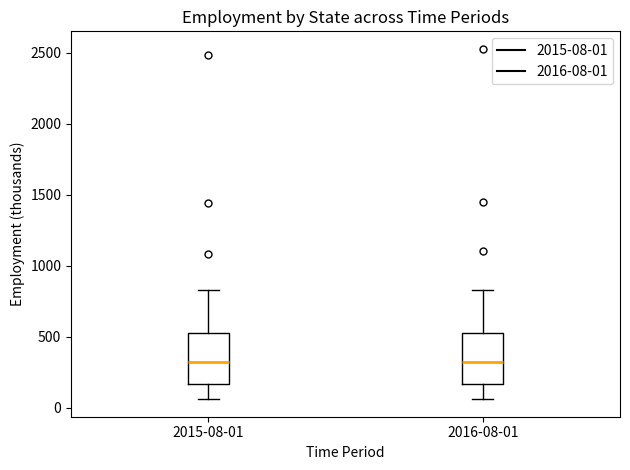

Reading left to right, transcribe this box plot: for each box, give where its median line is, the range the box spans, and where its two whiskers end, as read against the y-axis. The values are not printed on the chart, so give them approximately, as read against the axis.

2015-08-01: median 300, box 150 to 550, whiskers 50 to 850
2016-08-01: median 300, box 150 to 550, whiskers 50 to 850